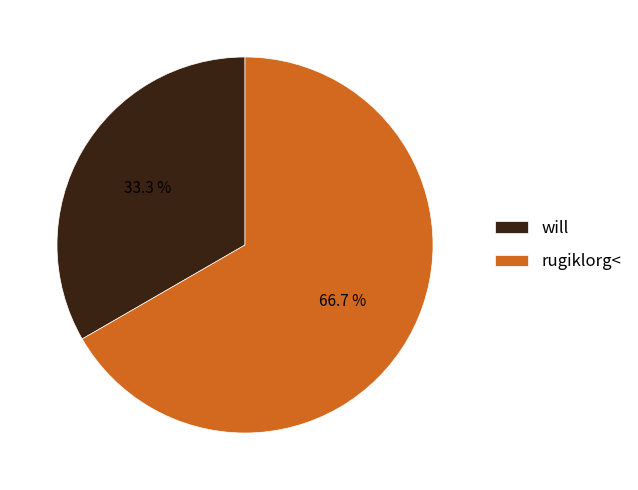

Which has a higher value, will or rugiklorg<?

rugiklorg<